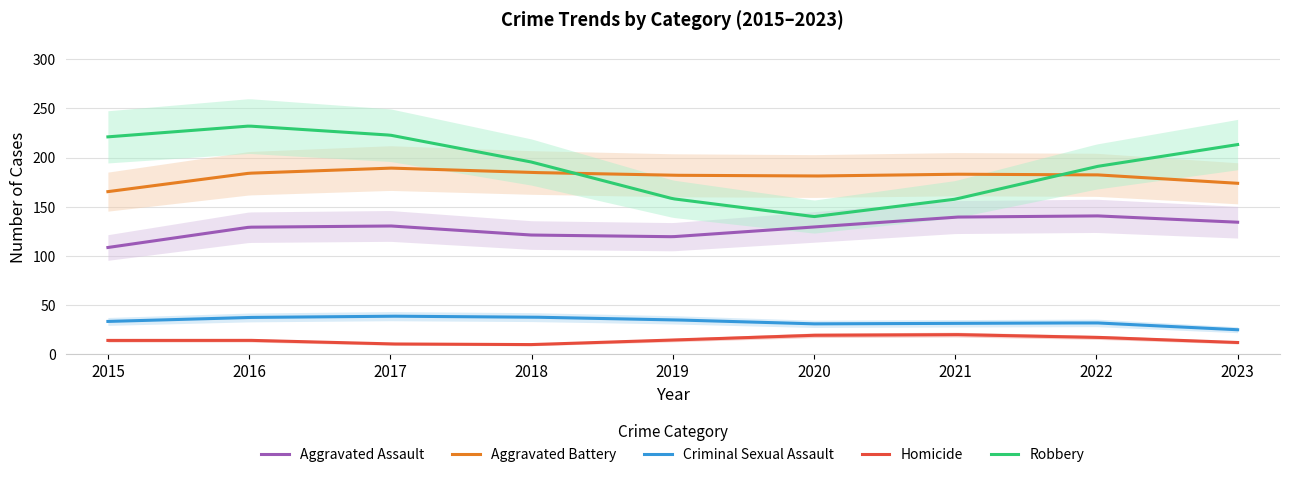

How many interior local peaks does the Robbery series have?

1